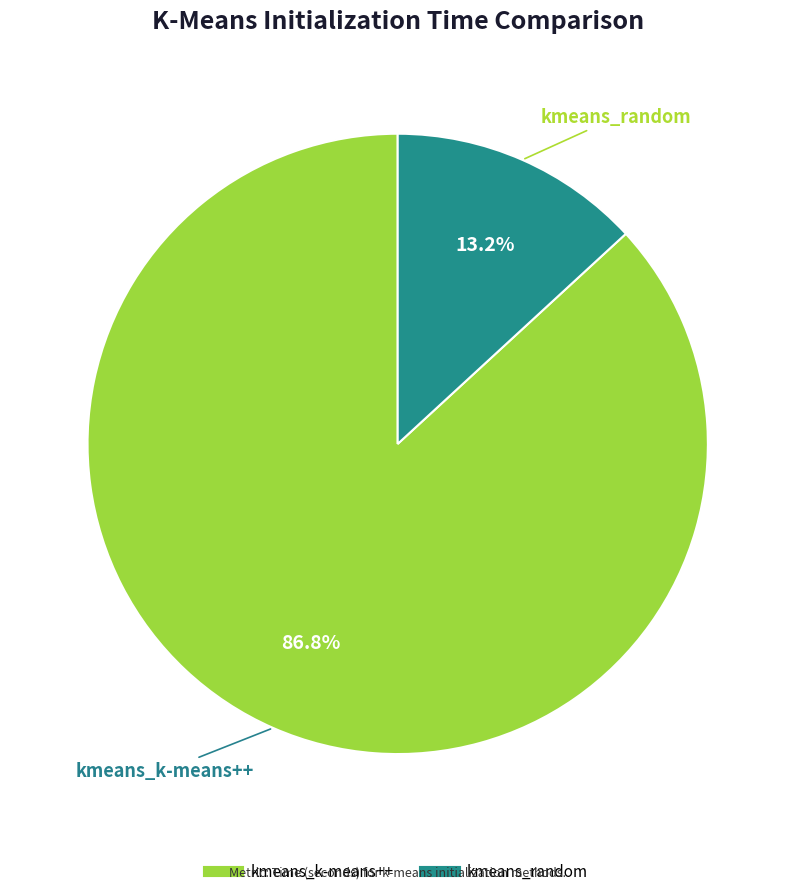

Approximately how many times larger is the value at kmeans_random compared to kmeans_k-means++?

0.2